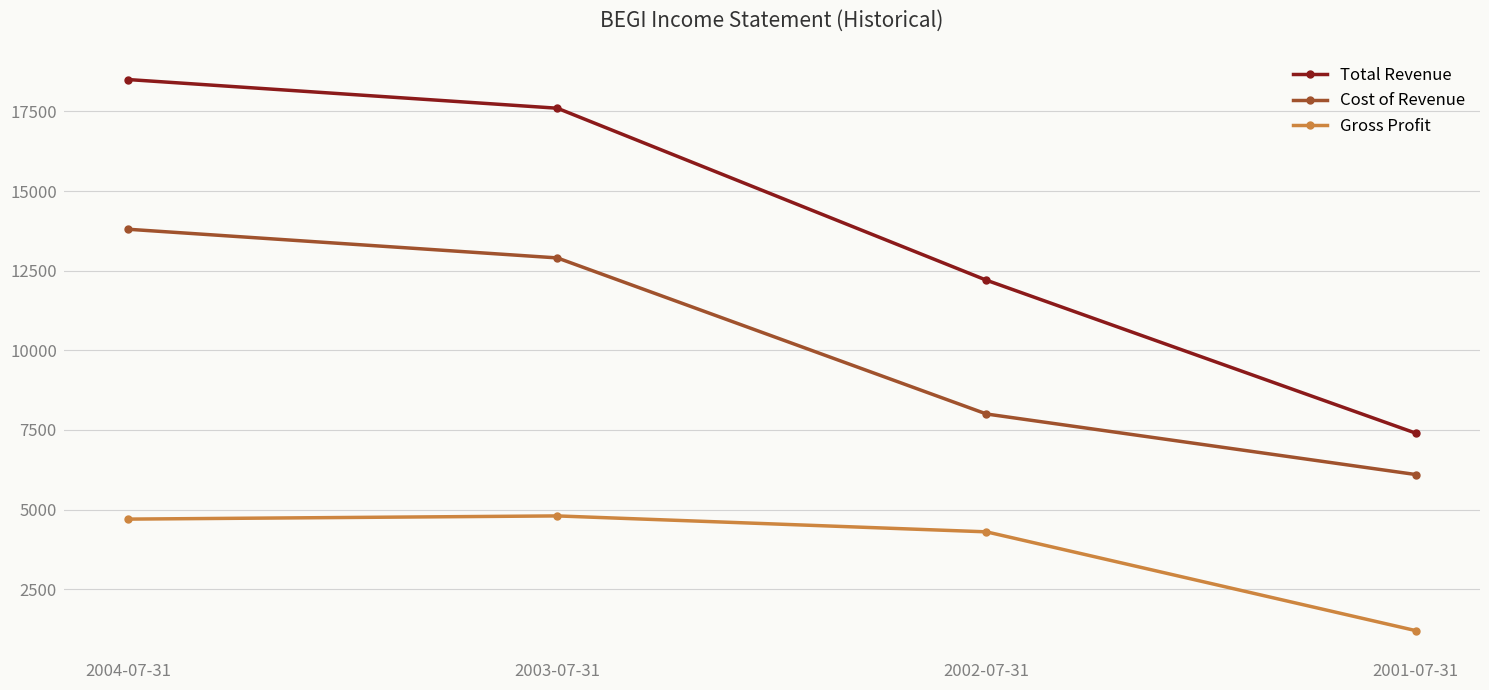

Which series has the largest total across all categories?

Total Revenue